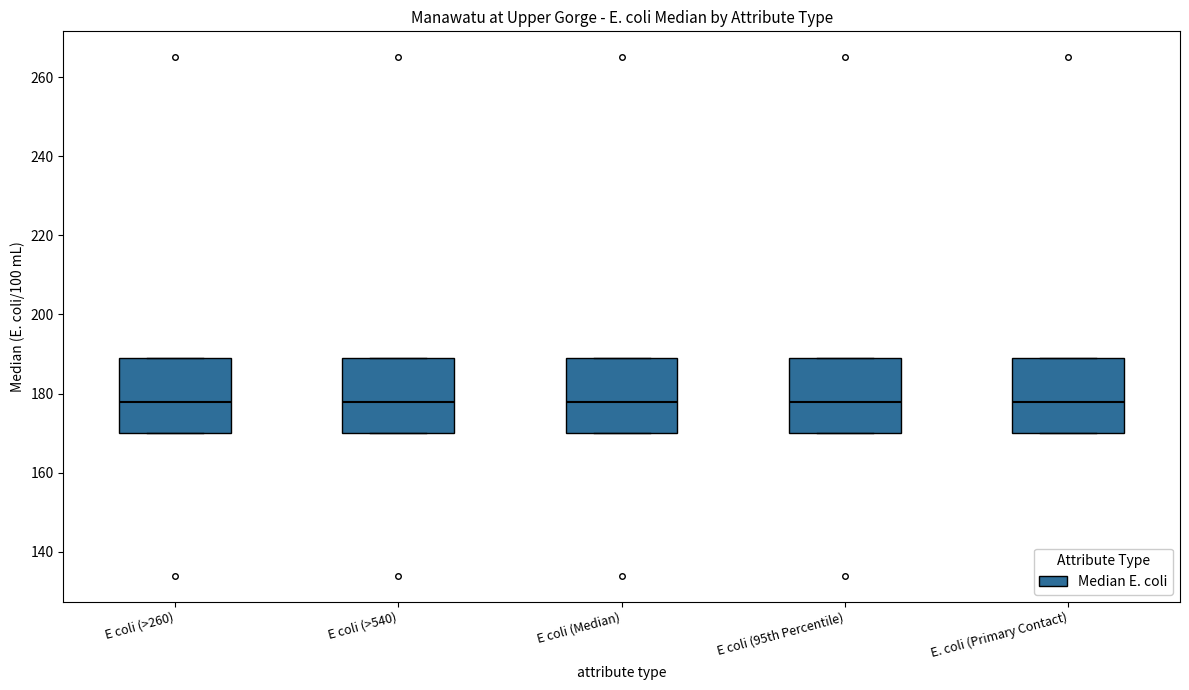

Reading left to right, read every box against the y-axis: the position of its median line, the range the box covers, and the ends of its whiskers. The values are not printed on the chart, so give them approximately, as read against the axis.

E coli (>260): median 178, box 170 to 190, whiskers 170 to 190
E coli (>540): median 178, box 170 to 190, whiskers 170 to 190
E coli (Median): median 178, box 170 to 190, whiskers 170 to 190
E coli (95th Percentile): median 178, box 170 to 190, whiskers 170 to 190
E. coli (Primary Contact): median 178, box 170 to 190, whiskers 170 to 190